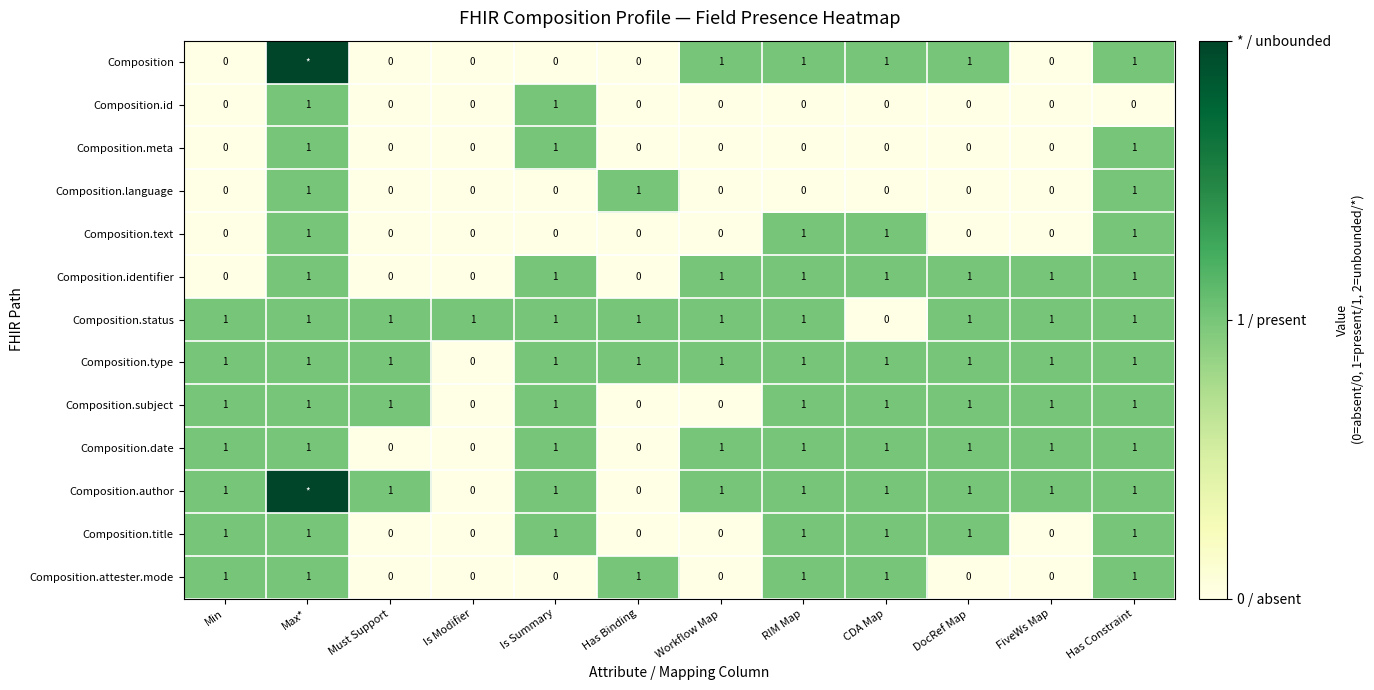

What is the difference between the maximum and minimum values in the Composition.status series?

1